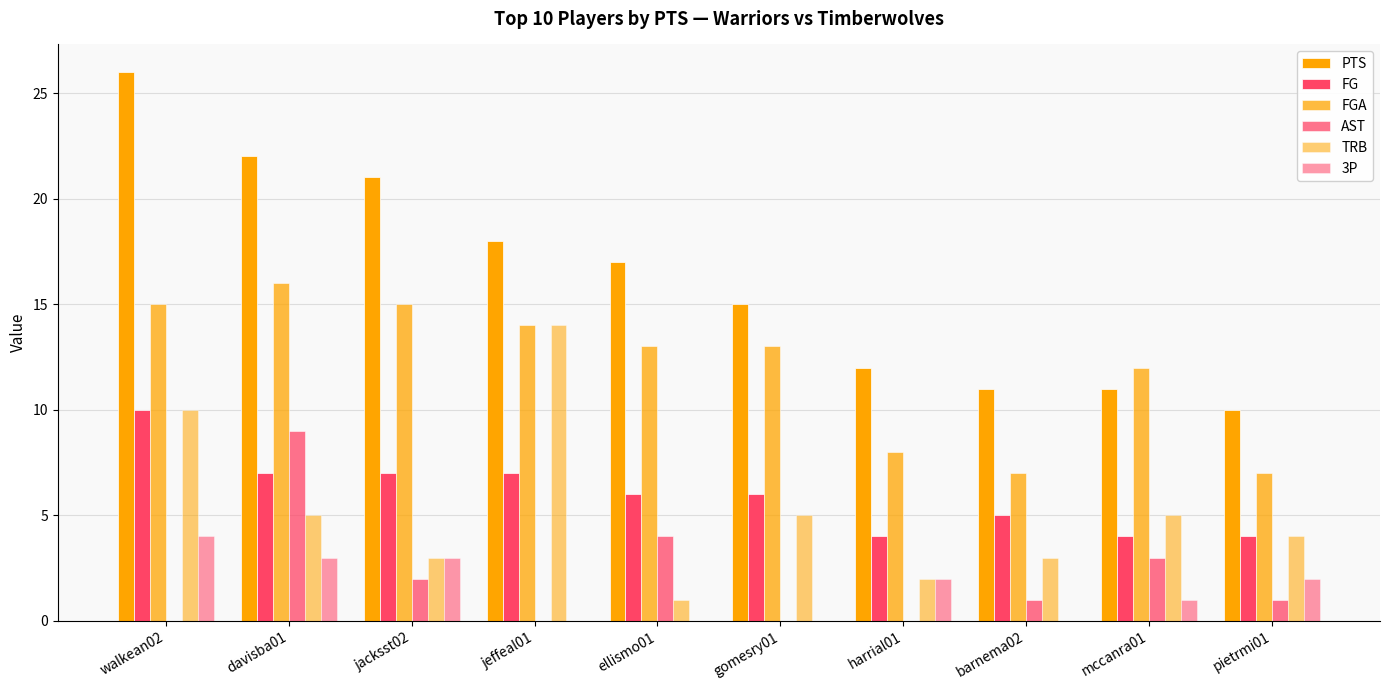

List the series in order of their peak value, lowest first.

3P, AST, FG, TRB, FGA, PTS